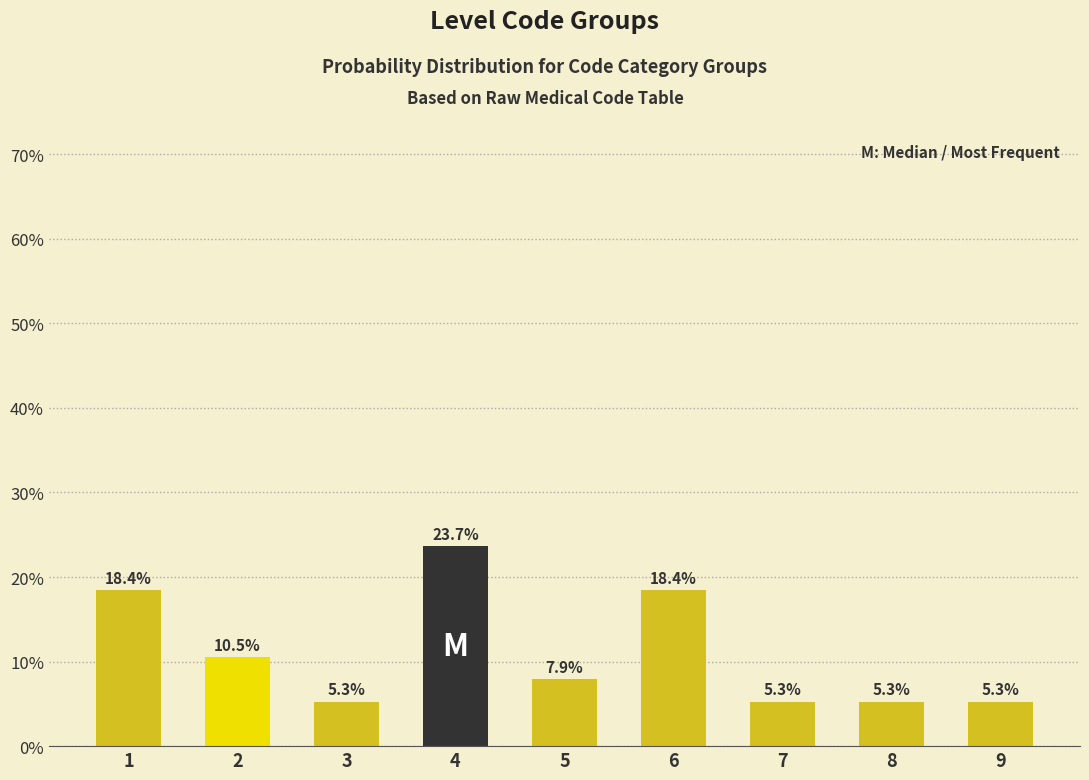

Reading left to right, transcribe all the data shown in this chart.

18.4	10.5	5.3	23.7	7.9	18.4	5.3	5.3	5.3